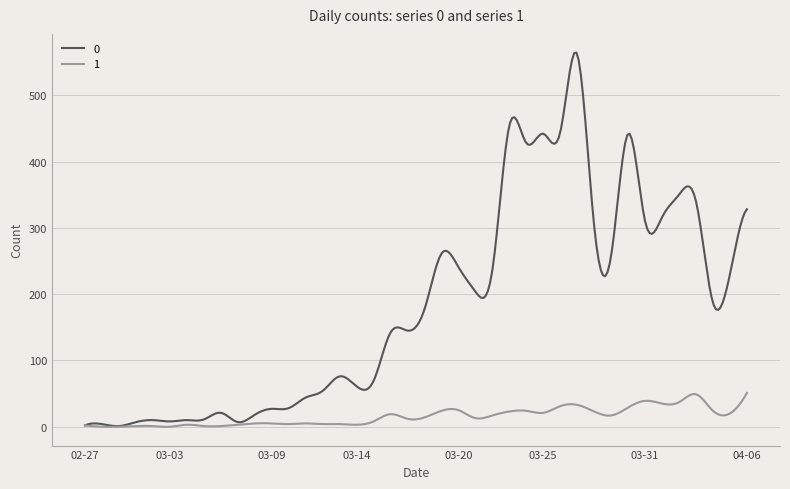

What is the maximum value for 0?

564.4